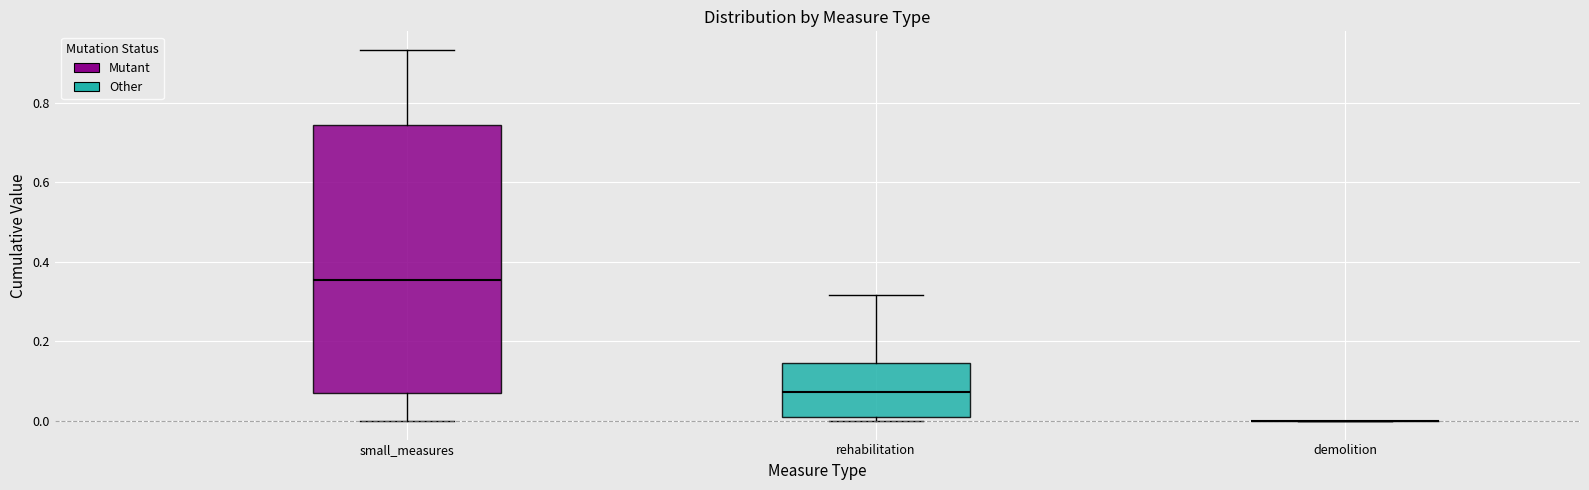

Where does the median line of the box for rehabilitation sit on the y-axis? The values are not printed on the chart, so give them approximately, as read against the axis.

0.08